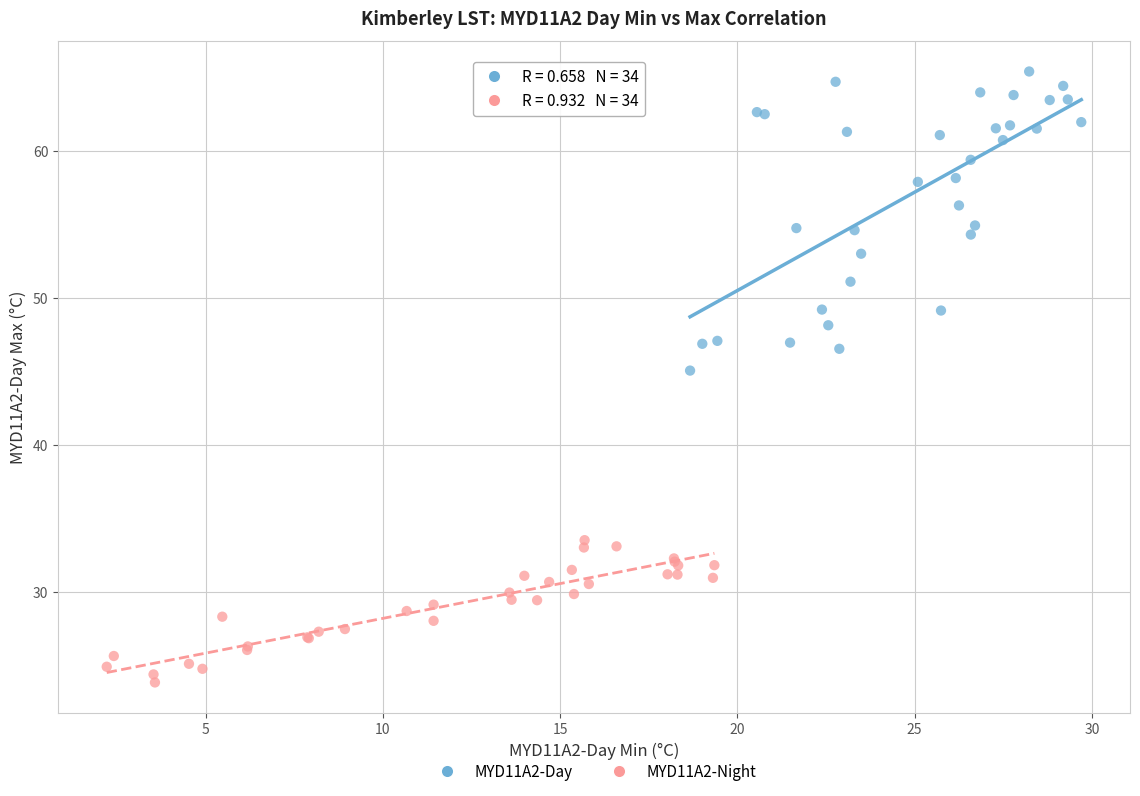

Which series contains the highest Y value?

MYD11A2-Day